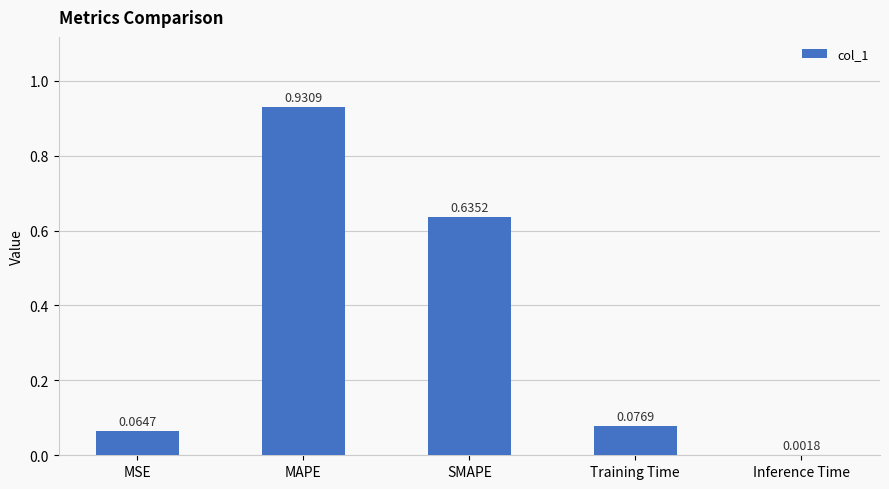

Which category has the highest value across all series?

MAPE